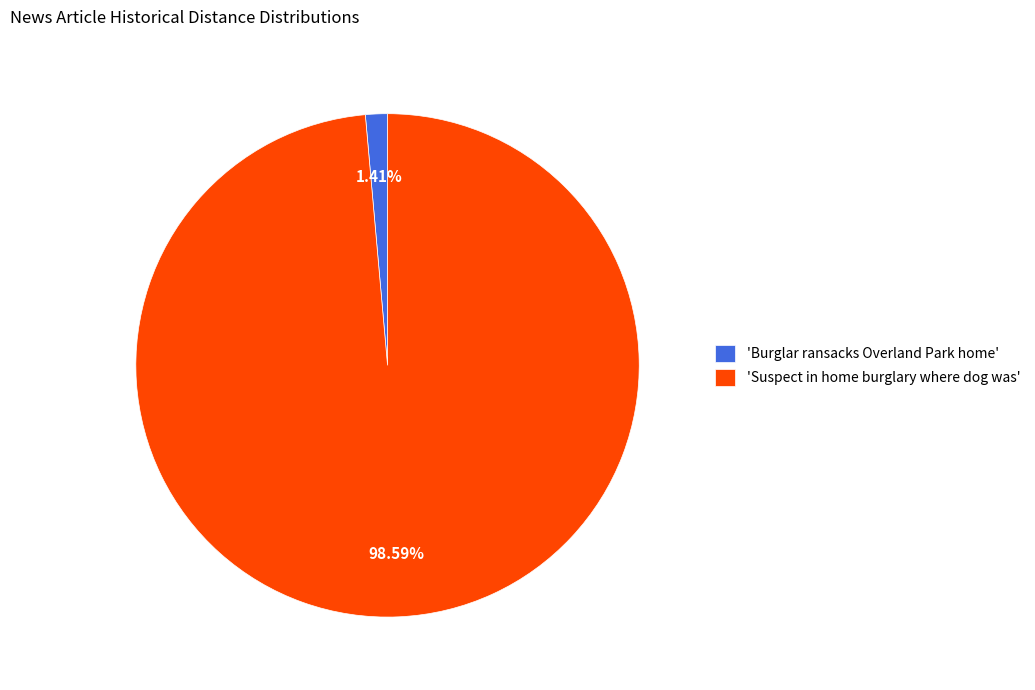

Does 'Suspect in home burglary where dog was' account for over 50% of the chart?

Yes